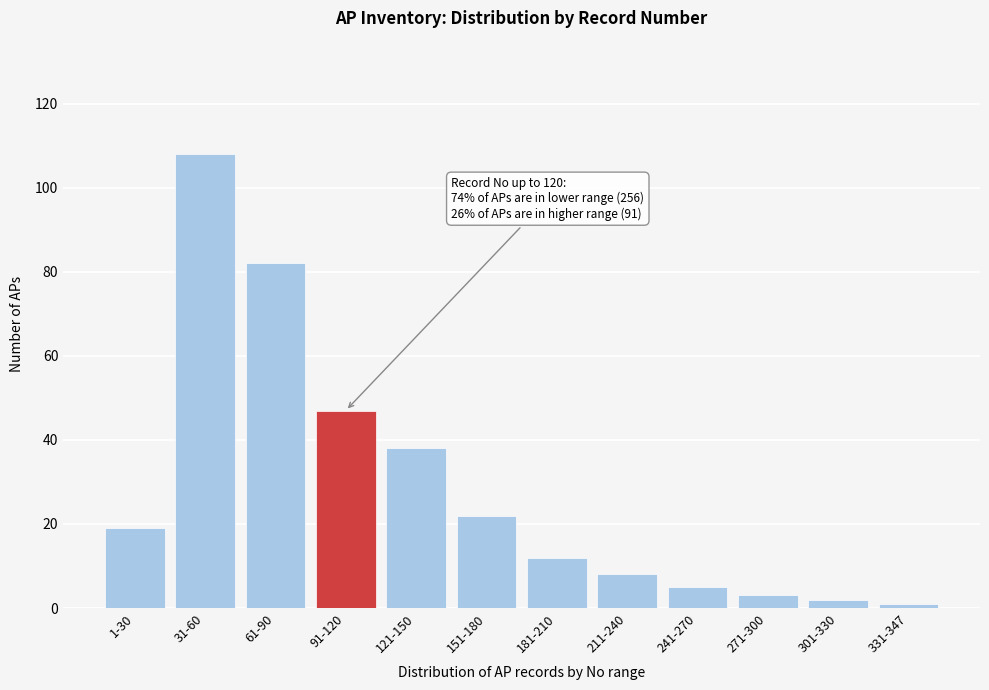

Reading left to right, what are all the values shown in this chart?

1-30=19	31-60=108	61-90=82	91-120=47	121-150=38	151-180=22	181-210=12	211-240=8	241-270=5	271-300=3	301-330=2	331-347=1